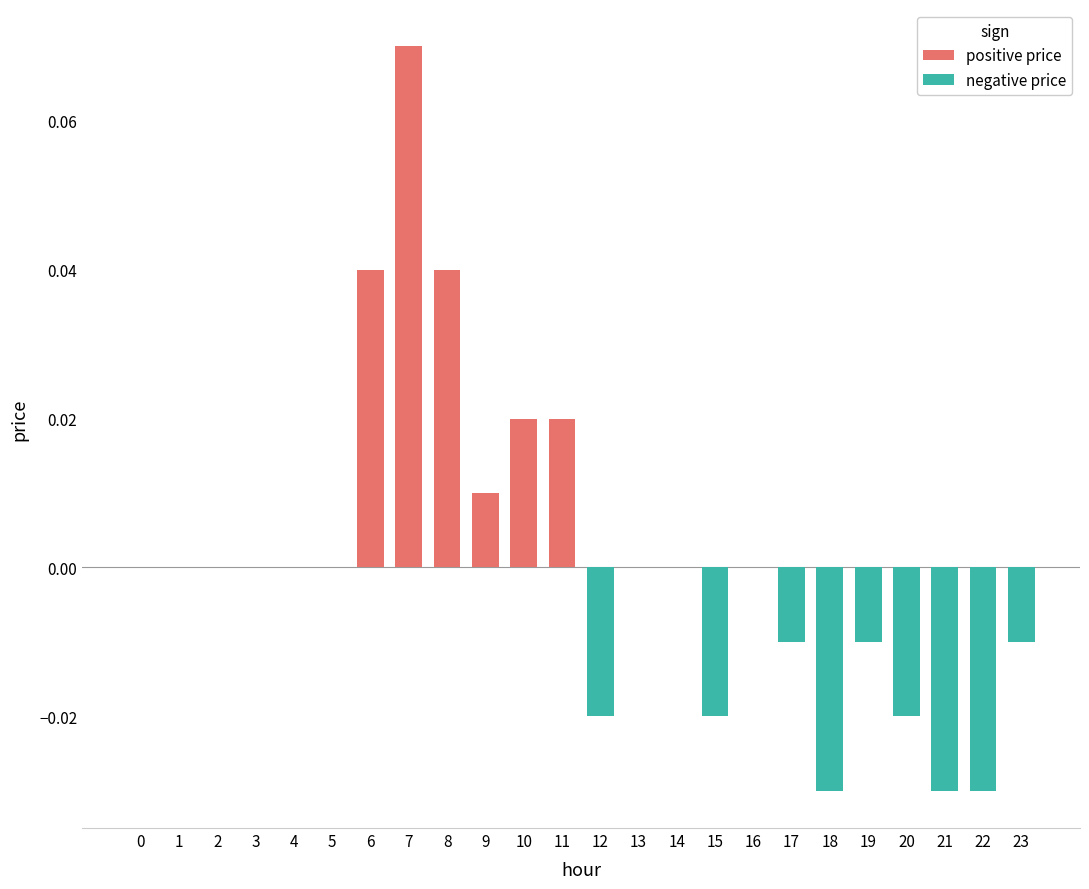

List the series in order of their peak value, lowest first.

negative price, positive price